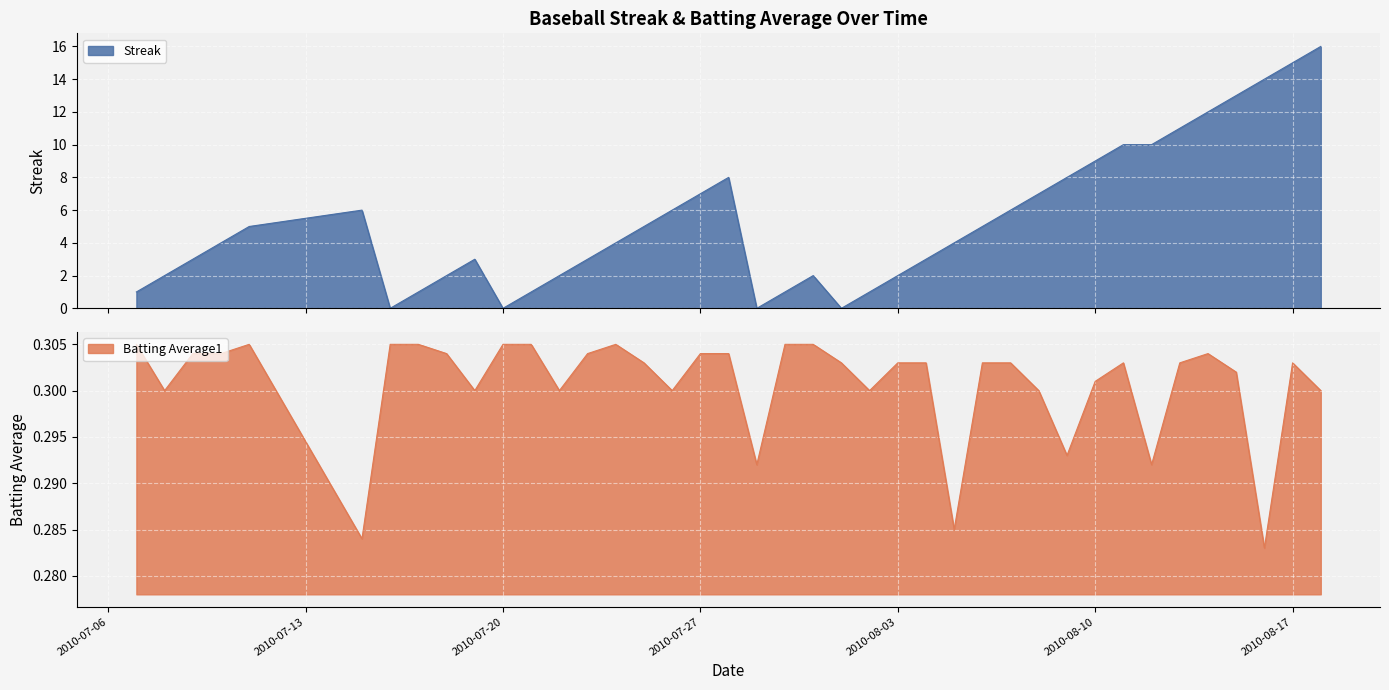

What is the highest value of the Streak series?

16